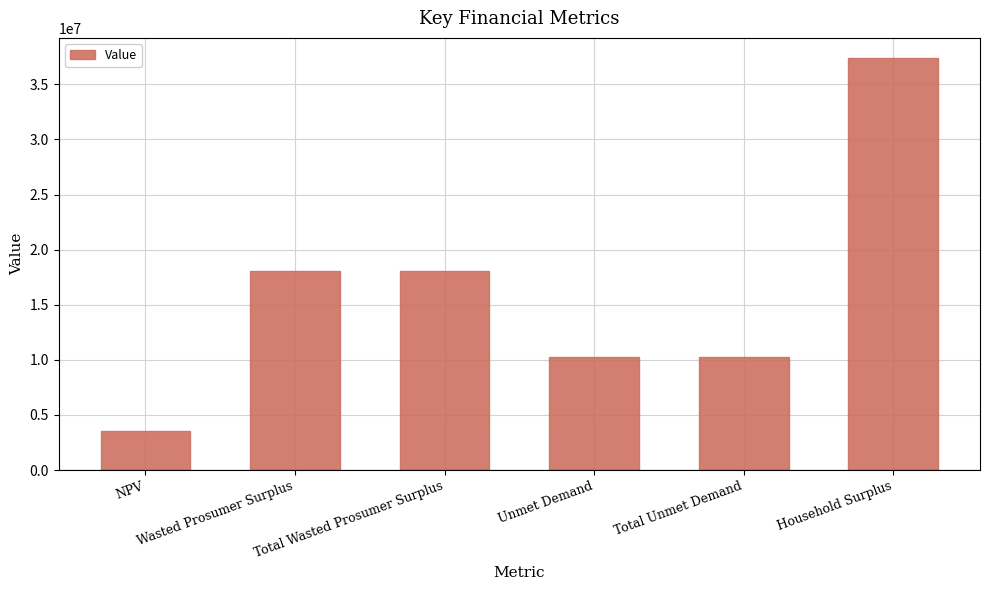

What is the ratio of the value at Unmet Demand to the value at Total Wasted Prosumer Surplus?

0.6